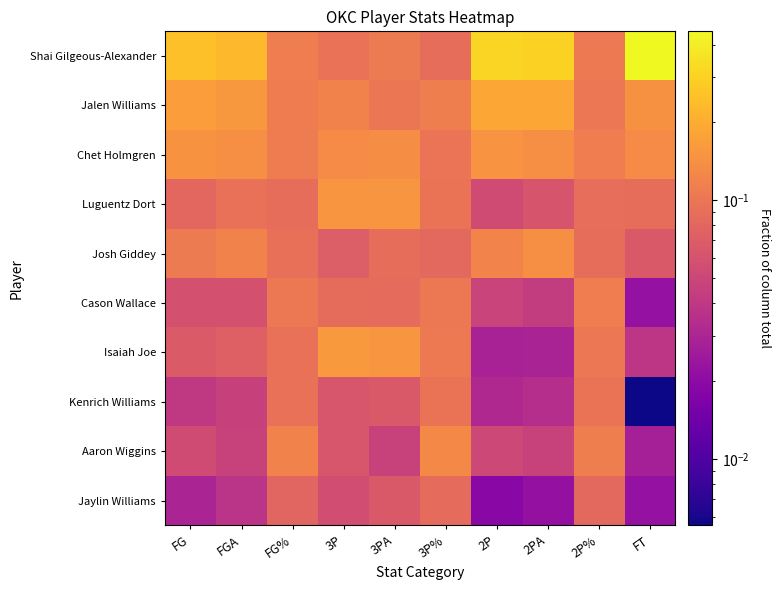

How many data points does each series have?

10